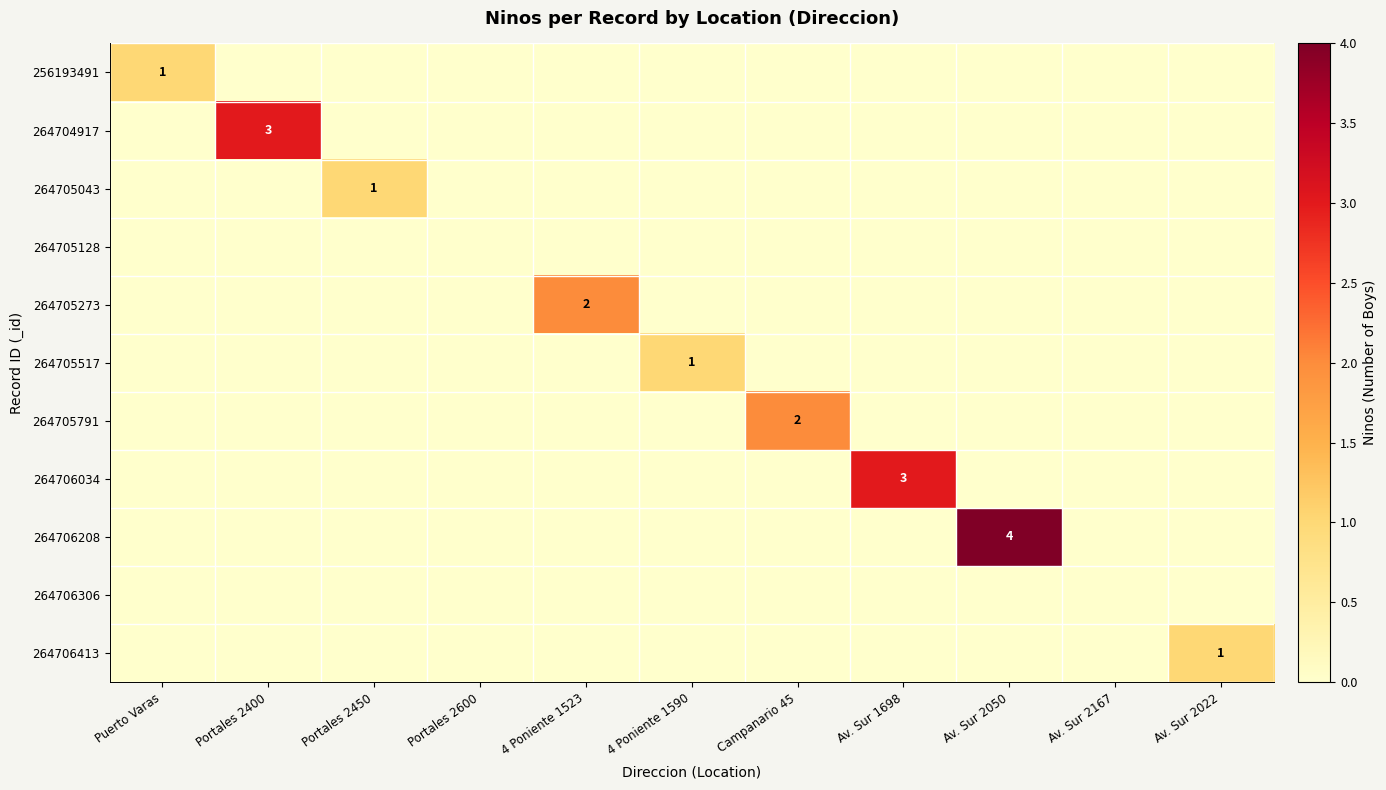

How many series are shown in this chart?

11